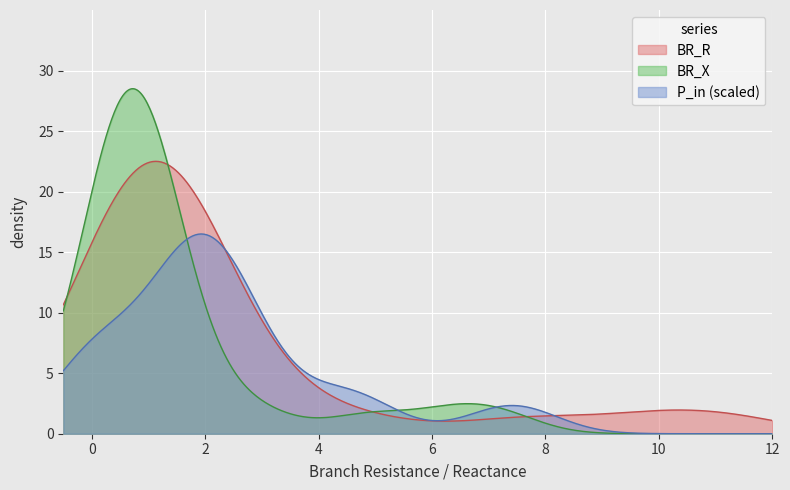

At how many categories does at least one series exceed 17?

19